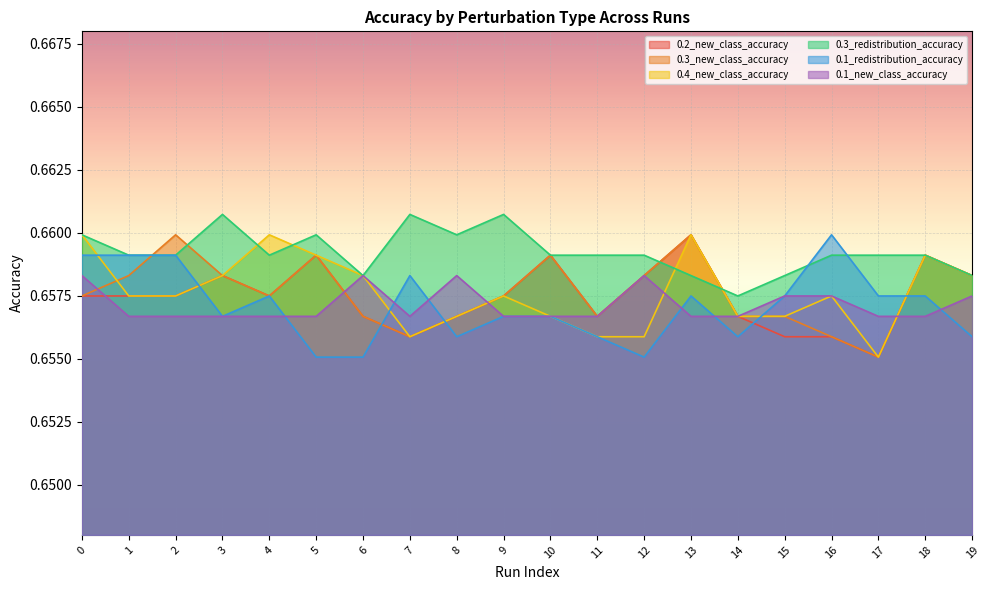

What is the maximum value for 0.3_new_class_accuracy?

0.7